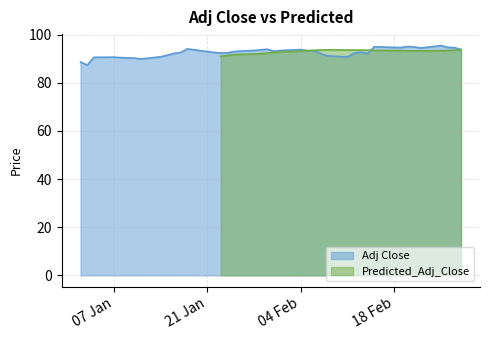

Does the chart have visible grid lines?

Yes